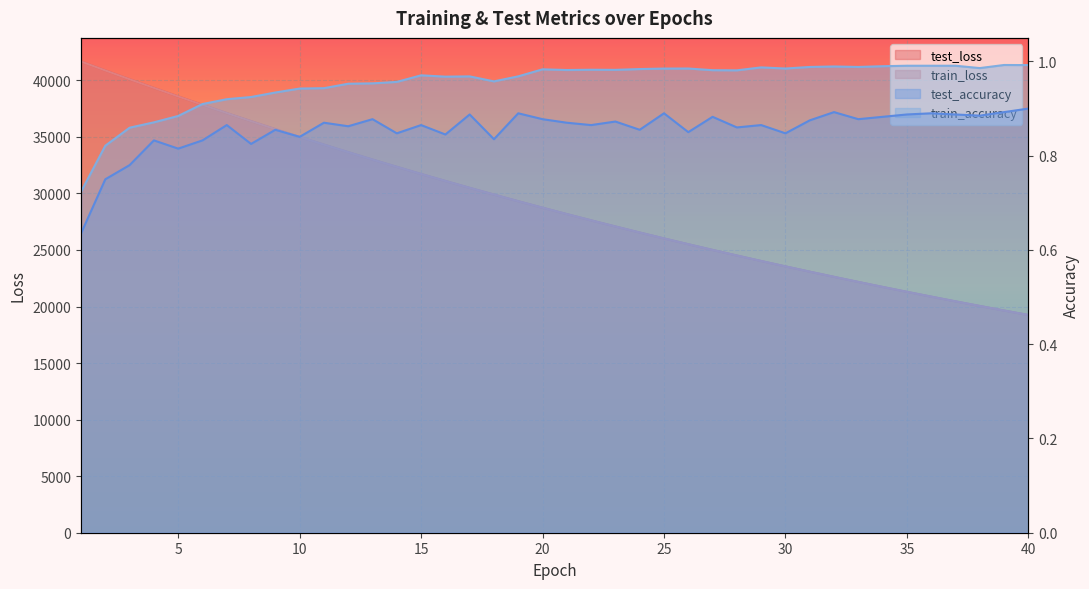

Between 31 and 7, which is larger?

7